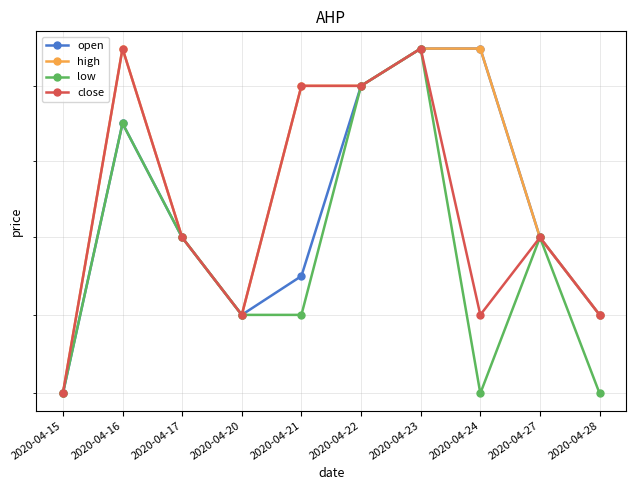

Which series changed the most between 2020-04-15 and 2020-04-21?

high